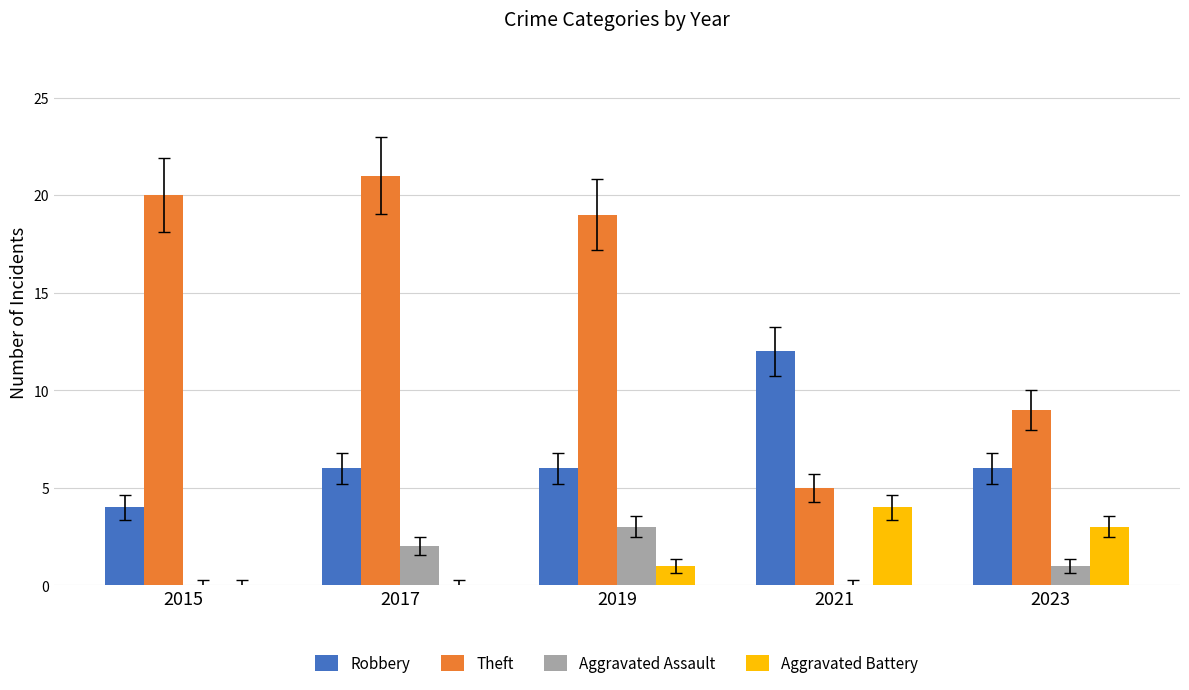

Reading right to left, list all the values displayed in this chart.

Robbery: 6	12	6	6	4
Theft: 9	5	19	21	20
Aggravated Assault: 1	0	3	2	0
Aggravated Battery: 3	4	1	0	0